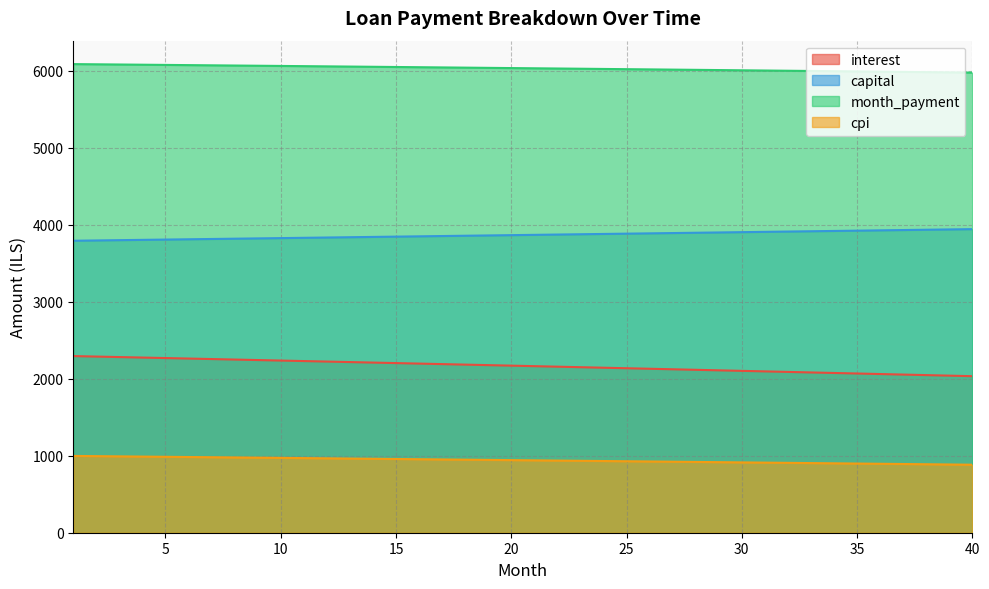

At which category is the sum across all series the highest?

1